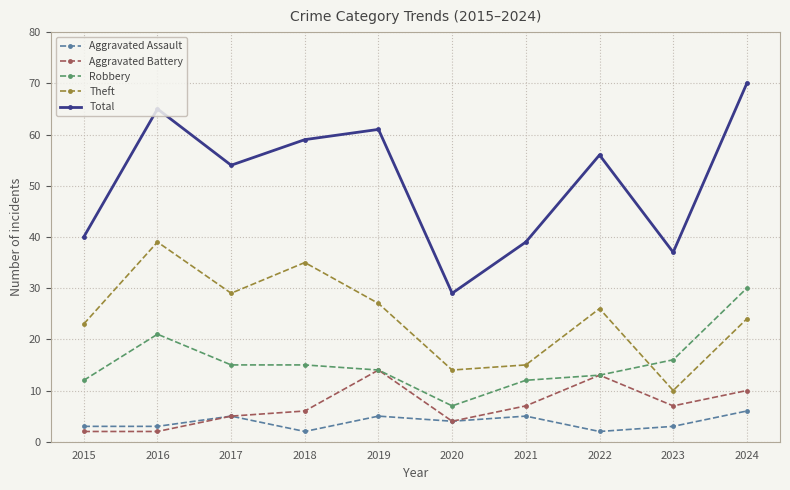

True or false: Total has more than 1 points higher than both neighbors.

True